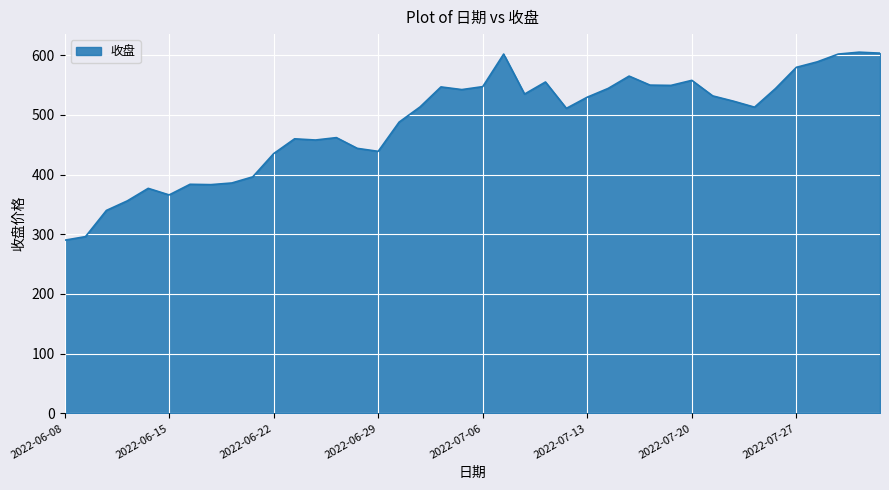

What is the difference between the maximum and minimum values?

315.1